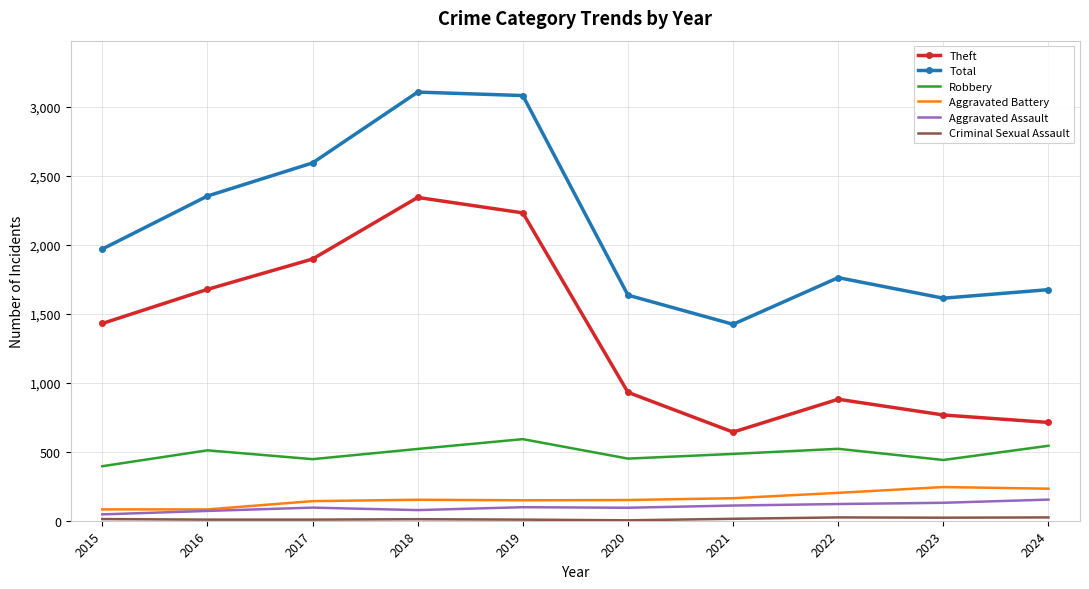

True or false: Robbery has a value of 395 at 2015.

True